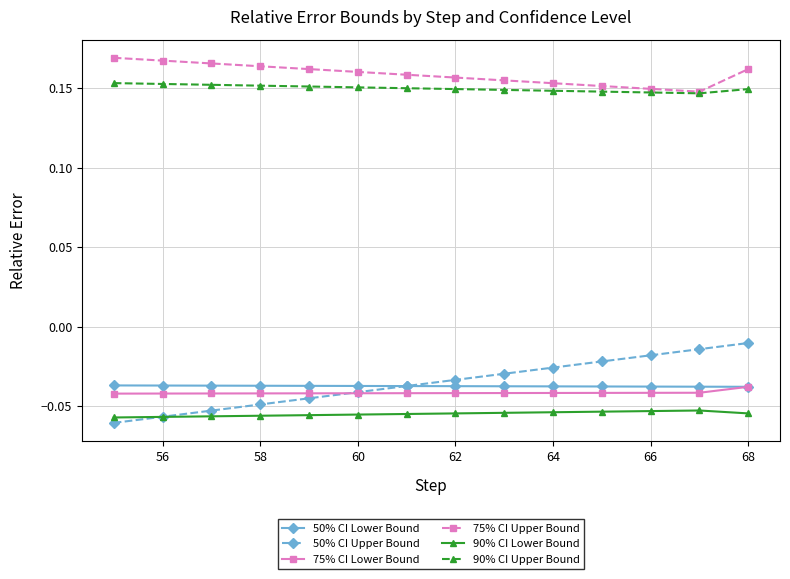

At how many categories does at least one series exceed 0?

14